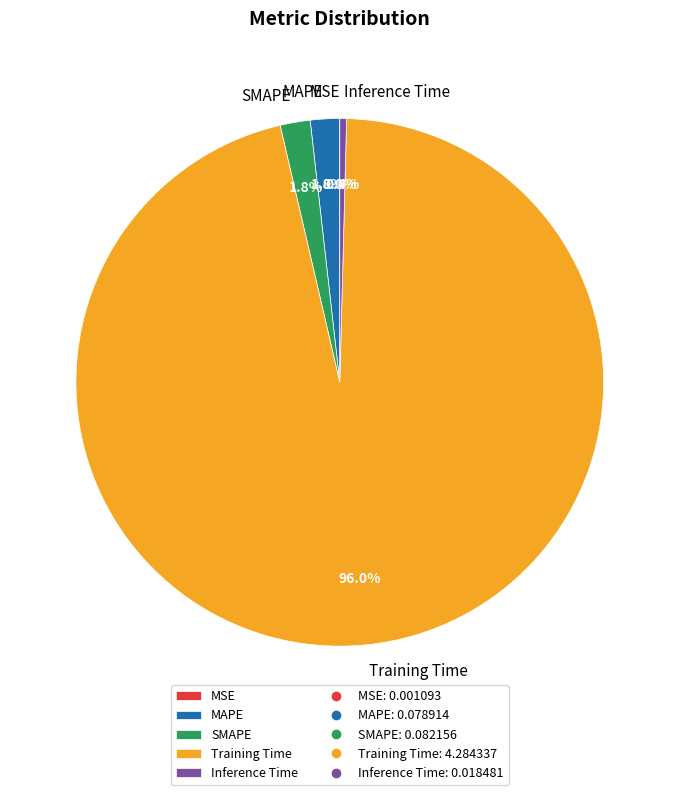

Does any single category account for the majority?

Yes